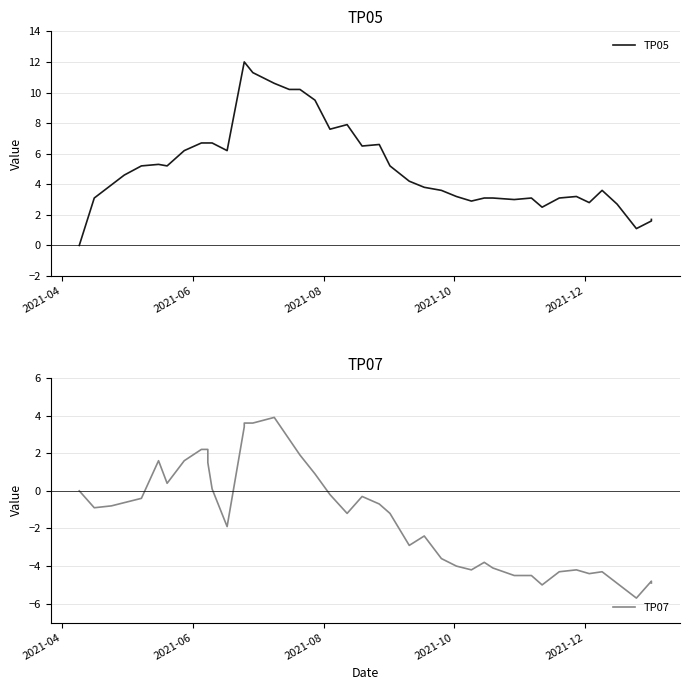

What is the lowest value of the TP07 series?

-5.7